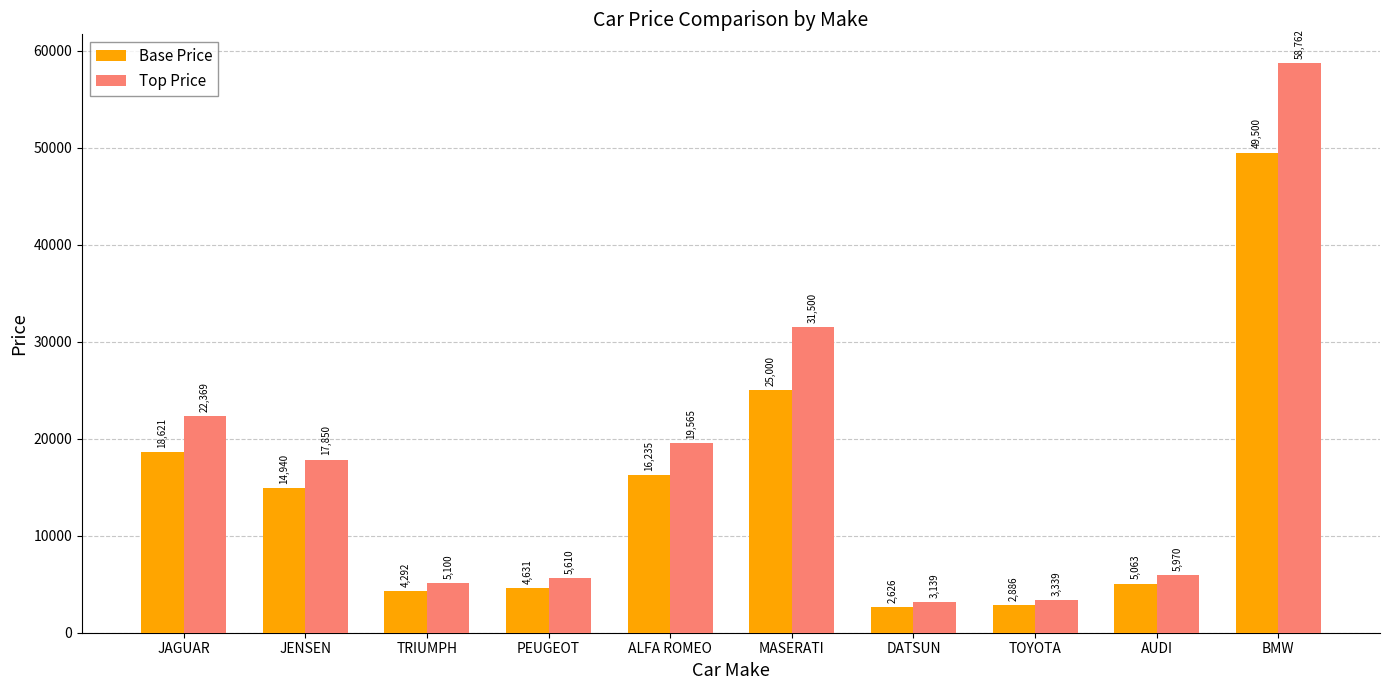

At which label is Top Price closest to 30950?

MASERATI